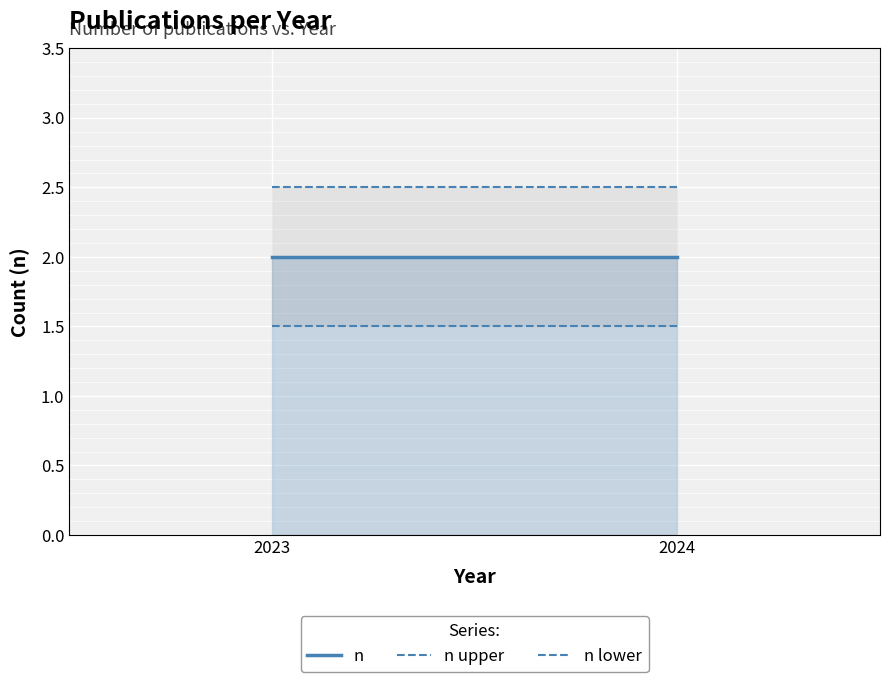

The n series shows 2.0 at 2023. True or false?

True